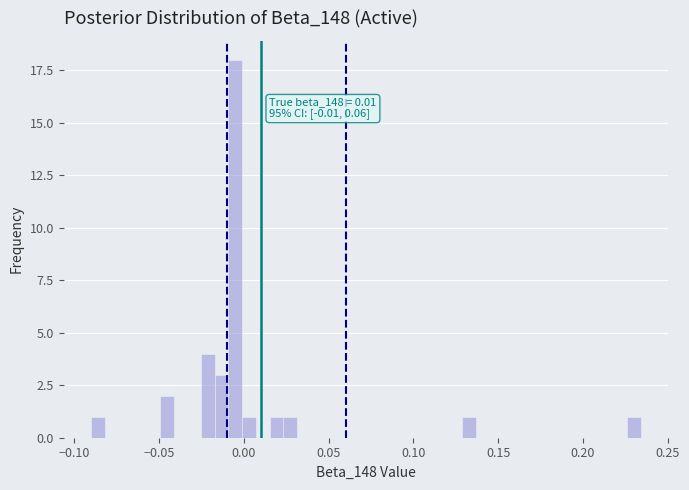

Around what value on the x-axis is the tallest bar? Give the approximate position of its centre, as read against the axis.

-0.005